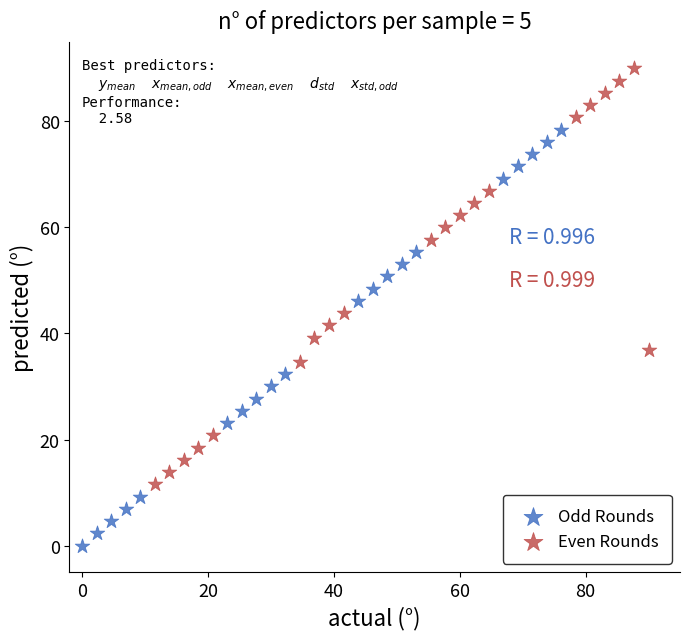

Which series contains the lowest Y value?

Odd Rounds